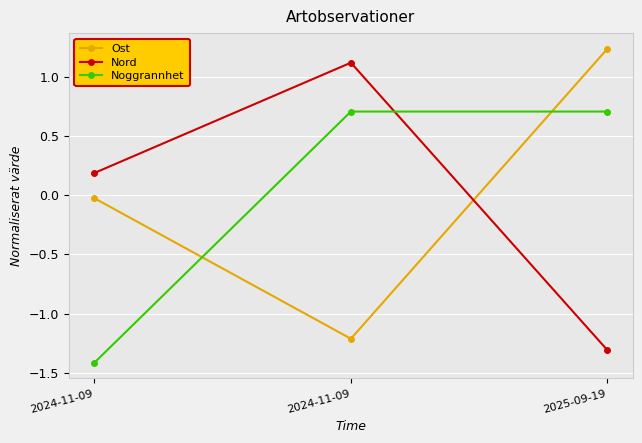

How many values in the Ost series exceed 0?

1